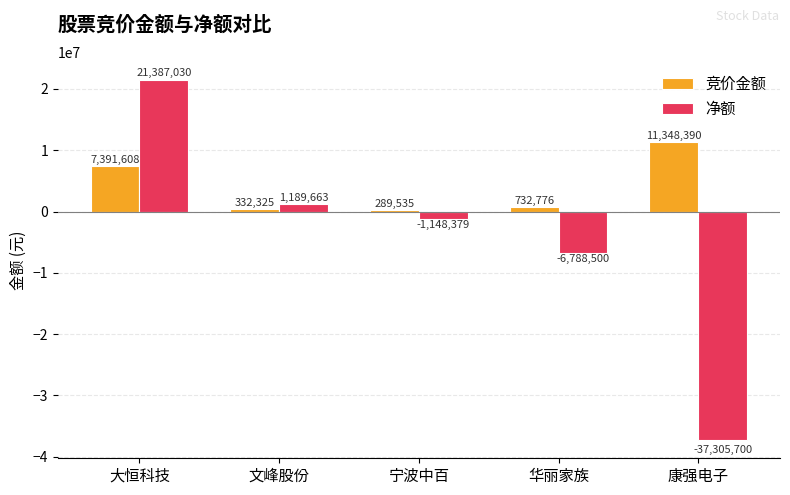

Between 大恒科技 and 康强电子, which series saw the biggest shift?

净额